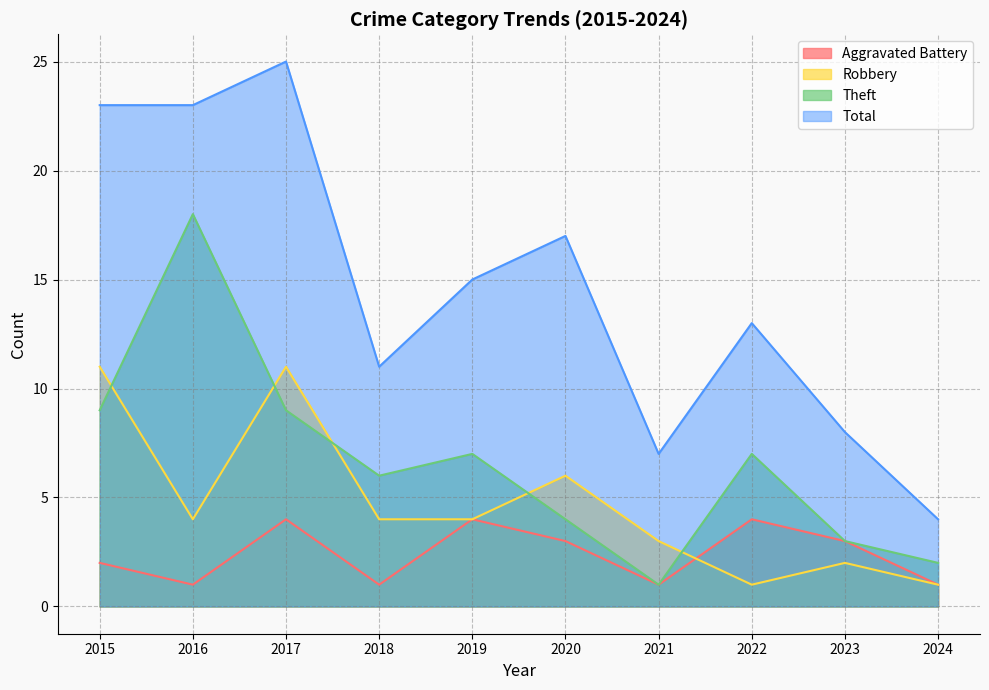

Where does the Theft series first go above 7?

2015